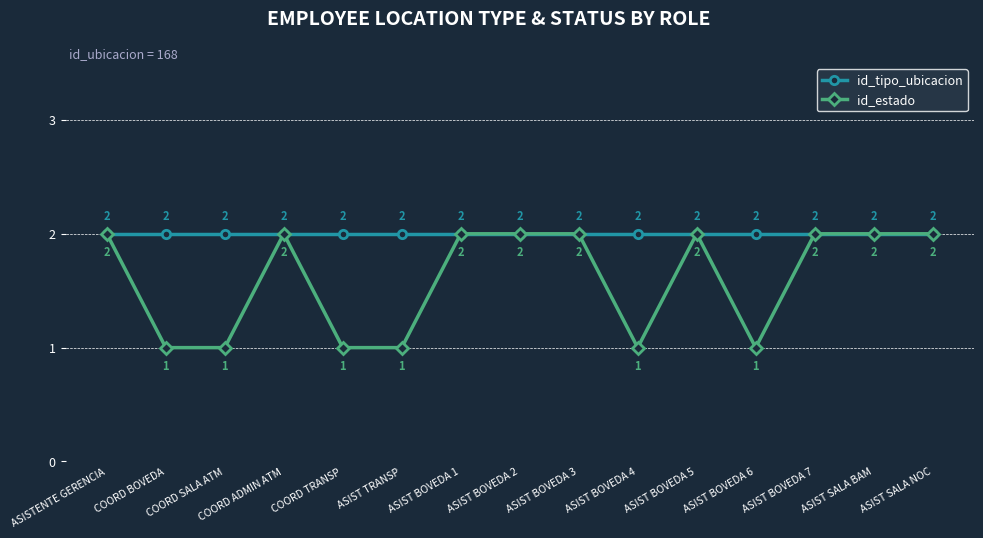

Reading right to left, transcribe all the data shown in this chart.

id_tipo_ubicacion: 2	2	2	2	2	2	2	2	2	2	2	2	2	2	2
id_estado: 2	2	2	1	2	1	2	2	2	1	1	2	1	1	2